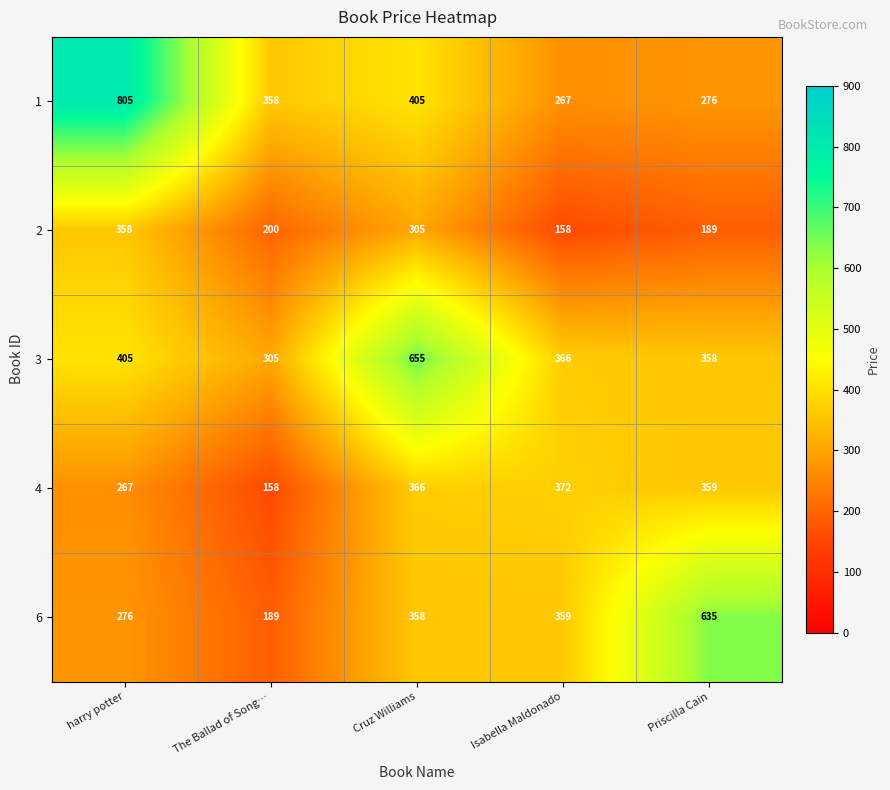

Where is 1 nearest to the value 536?

Cruz Williams